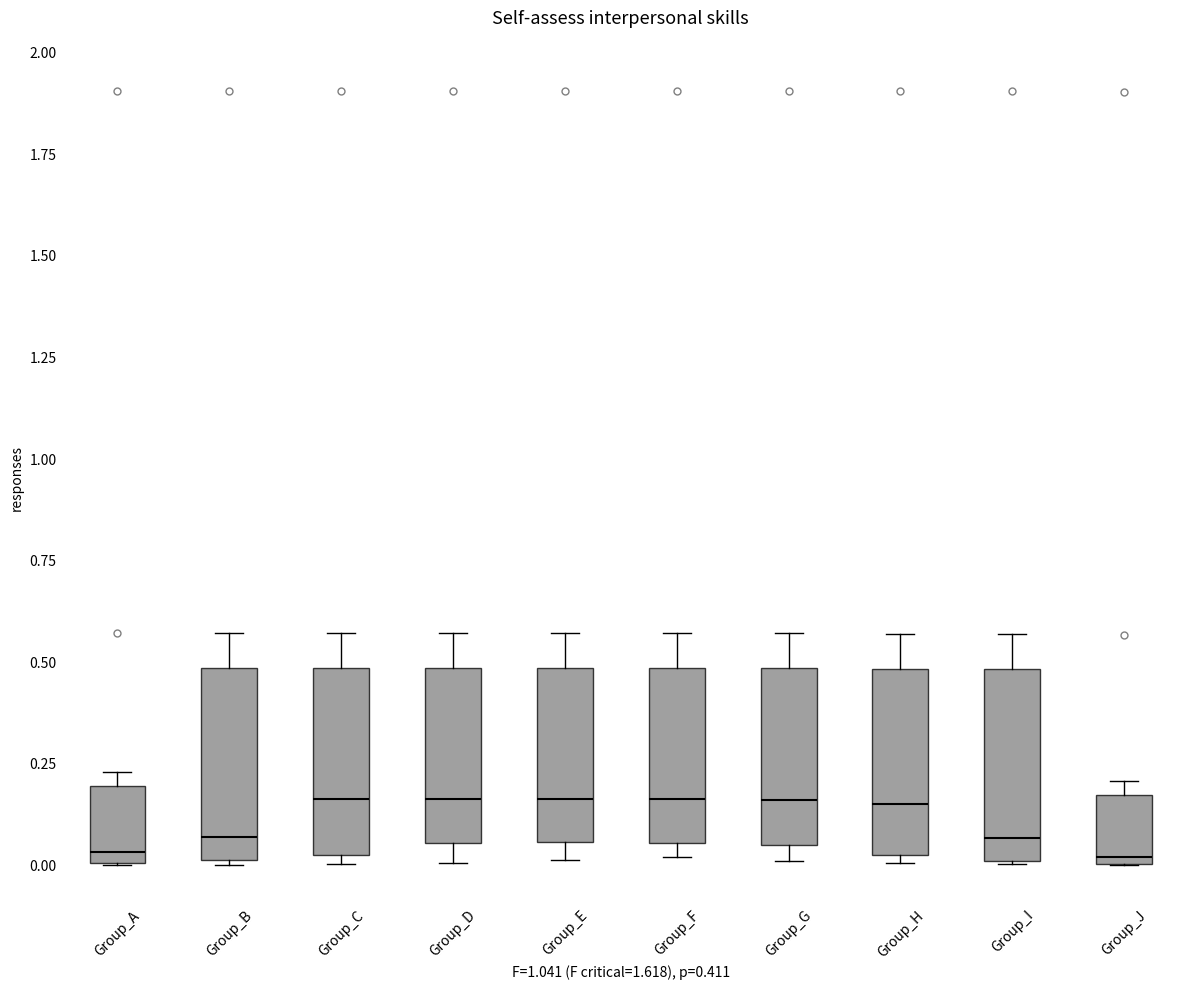

Reading left to right, transcribe this box plot: for each box, give where its median line is, the range the box spans, and where its two whiskers end, as read against the y-axis. The values are not printed on the chart, so give them approximately, as read against the axis.

Group_A: median 0.05, box 0.00 to 0.20, whiskers 0.00 to 0.25
Group_B: median 0.05, box 0.00 to 0.50, whiskers 0.00 to 0.55
Group_C: median 0.15, box 0.05 to 0.50, whiskers 0.00 to 0.55
Group_D: median 0.15, box 0.05 to 0.50, whiskers 0.00 to 0.55
Group_E: median 0.15, box 0.05 to 0.50, whiskers 0.00 to 0.55
Group_F: median 0.15, box 0.05 to 0.50, whiskers 0.00 to 0.55
Group_G: median 0.15, box 0.05 to 0.50, whiskers 0.00 to 0.55
Group_H: median 0.15, box 0.05 to 0.50, whiskers 0.00 to 0.55
Group_I: median 0.05, box 0.00 to 0.50, whiskers 0.00 to 0.55
Group_J: median 0.00 (just above the box's lower edge), box 0.00 to 0.15, whiskers 0.00 to 0.20